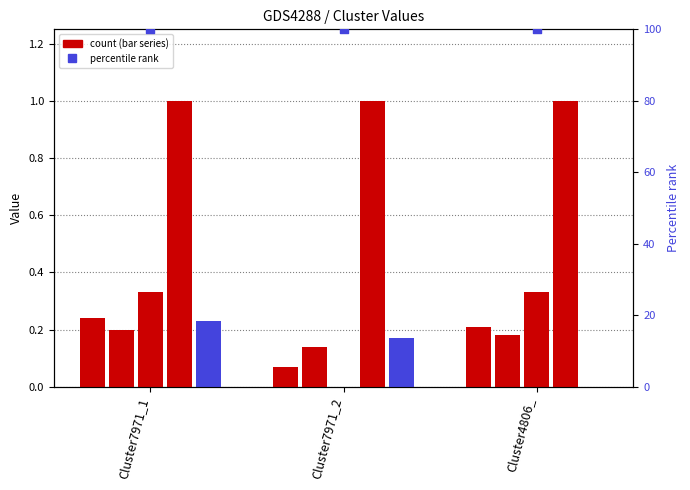

At which category is the sum across all series the highest?

Cluster7971_1